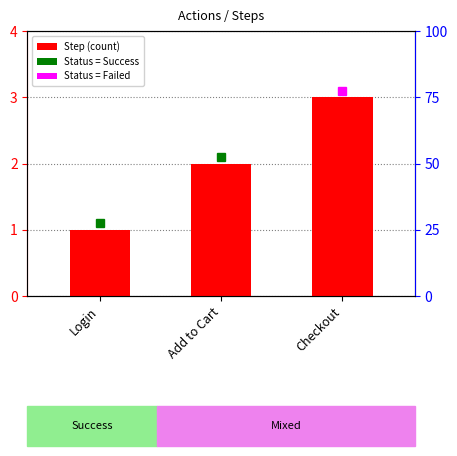

What is the change in value from Login to Checkout?

+2